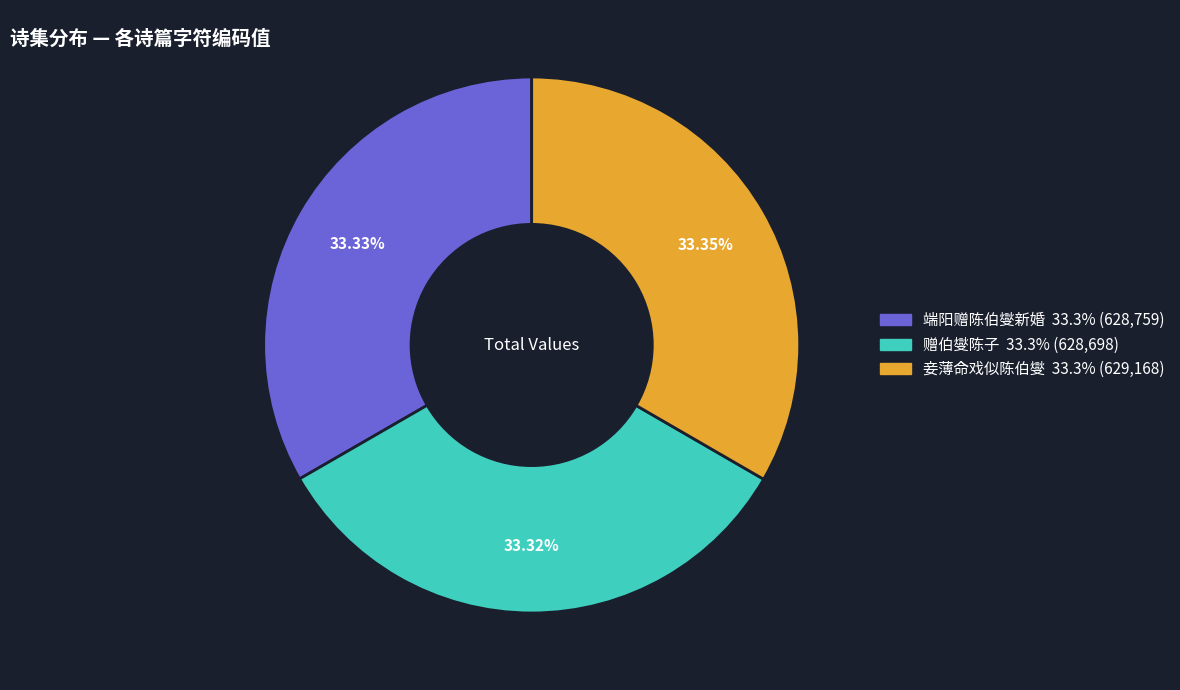

Is it true that 赠伯燮陈子 is 33% of the pie?

True